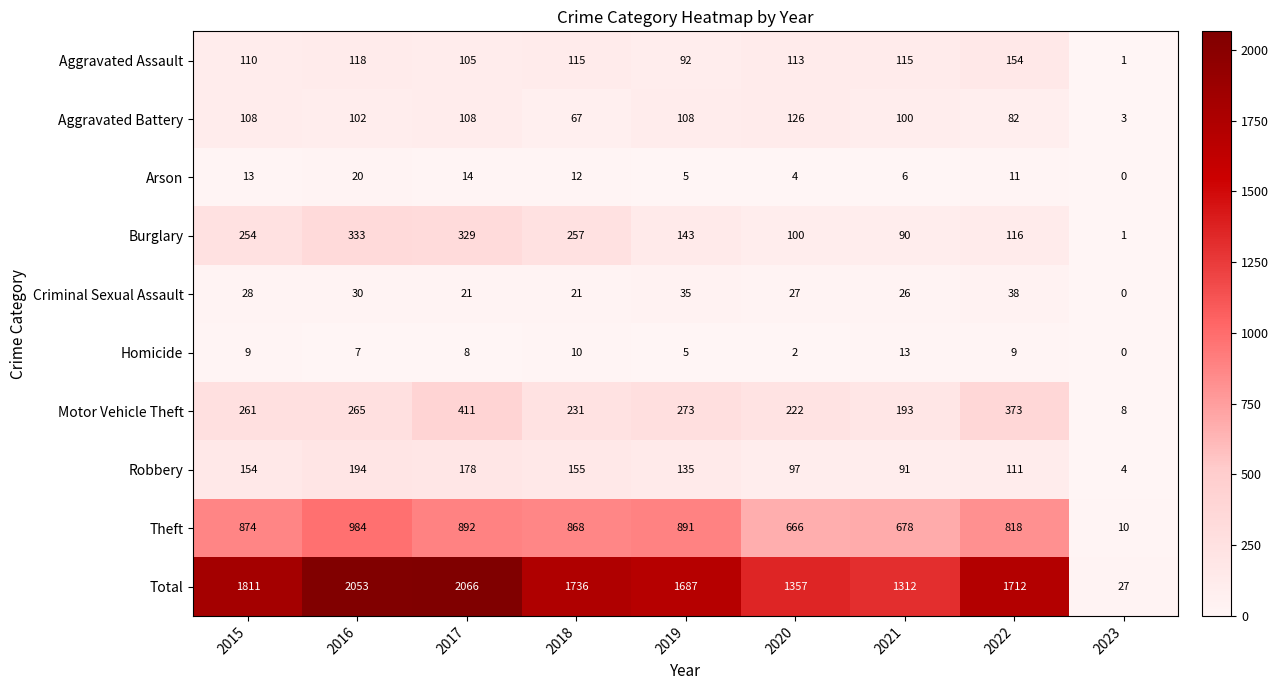

What is the greatest value displayed?

2066